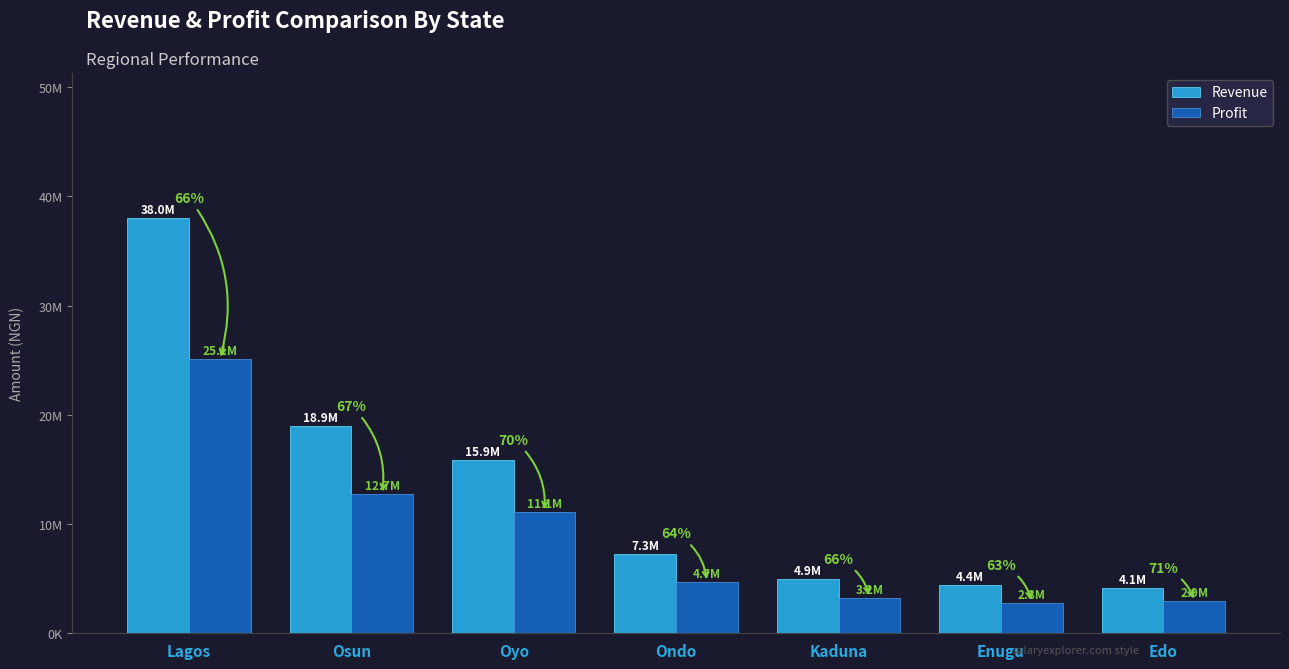

What is the label of the 2nd bar from the right?

Enugu